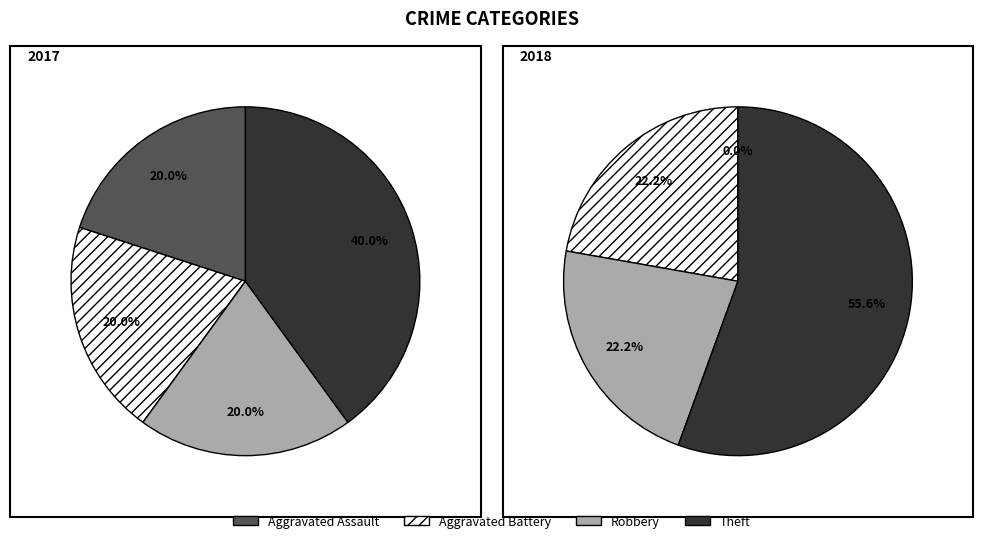

Combined, do 2 and values_2017 account for over 50%?

No